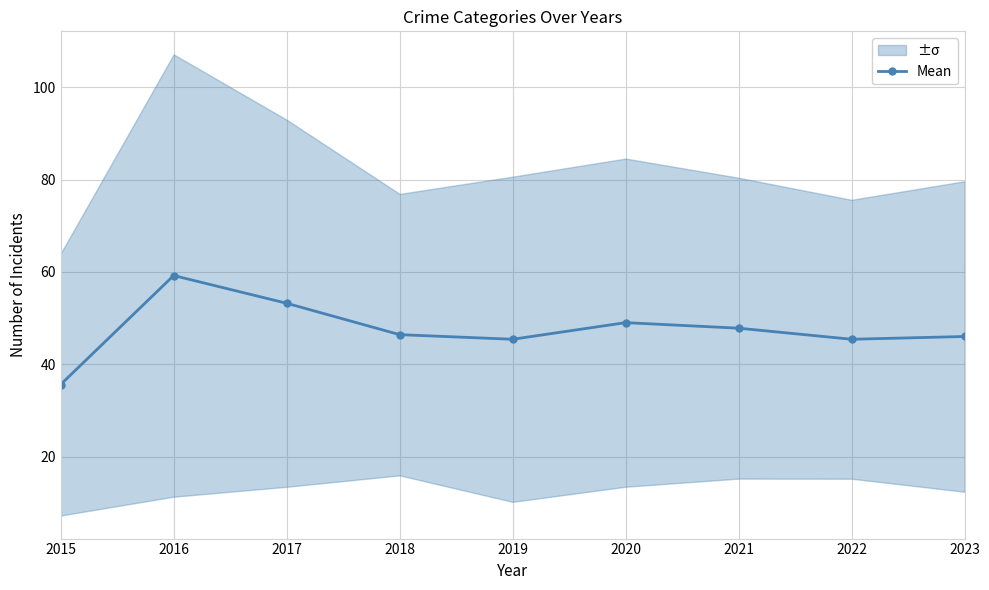

Which label corresponds to the smallest value in the chart?

2015